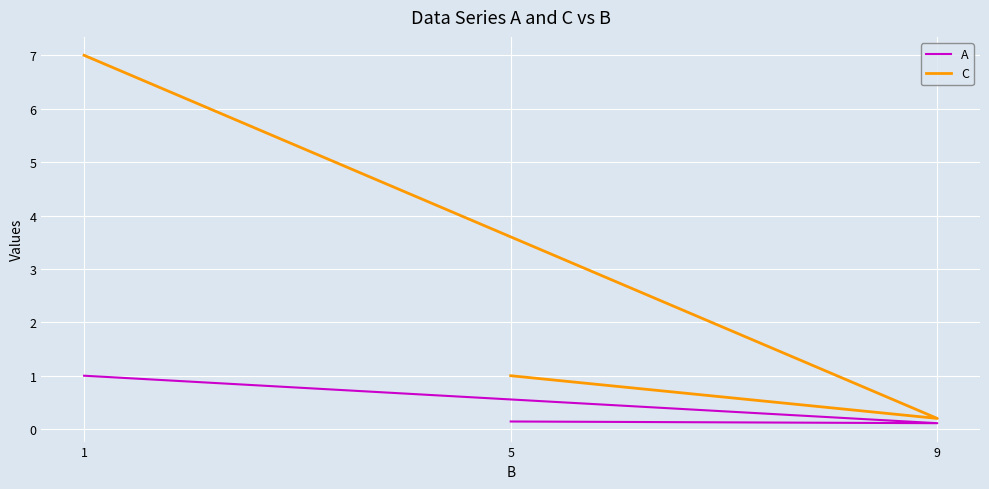

What is the approximate value of A at 9?

0.1